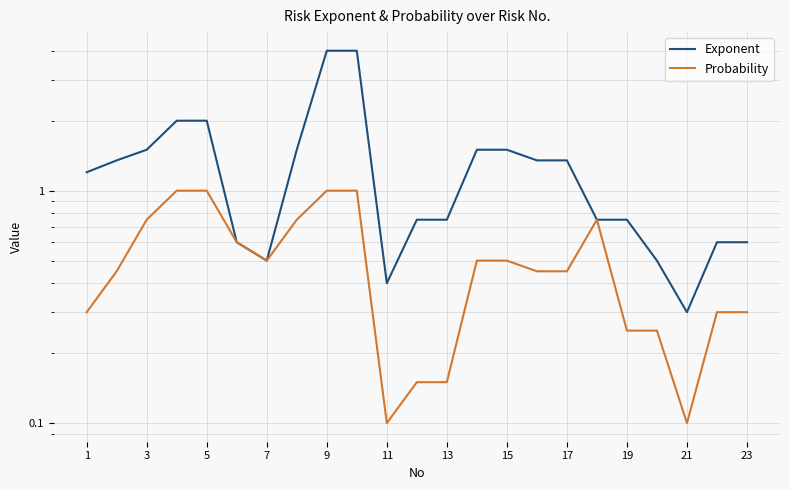

Reading left to right, extract all data points from this chart.

Exponent: 1.2	1.4	1.5	2.0	2.0	0.6	0.5	1.5	4.0	4.0	0.4	0.8	0.8	1.5	1.5	1.4	1.4	0.8	0.8	0.5	0.3	0.6	0.6
Probability: 0.3	0.5	0.8	1.0	1.0	0.6	0.5	0.8	1.0	1.0	0.1	0.1	0.1	0.5	0.5	0.5	0.5	0.8	0.2	0.2	0.1	0.3	0.3